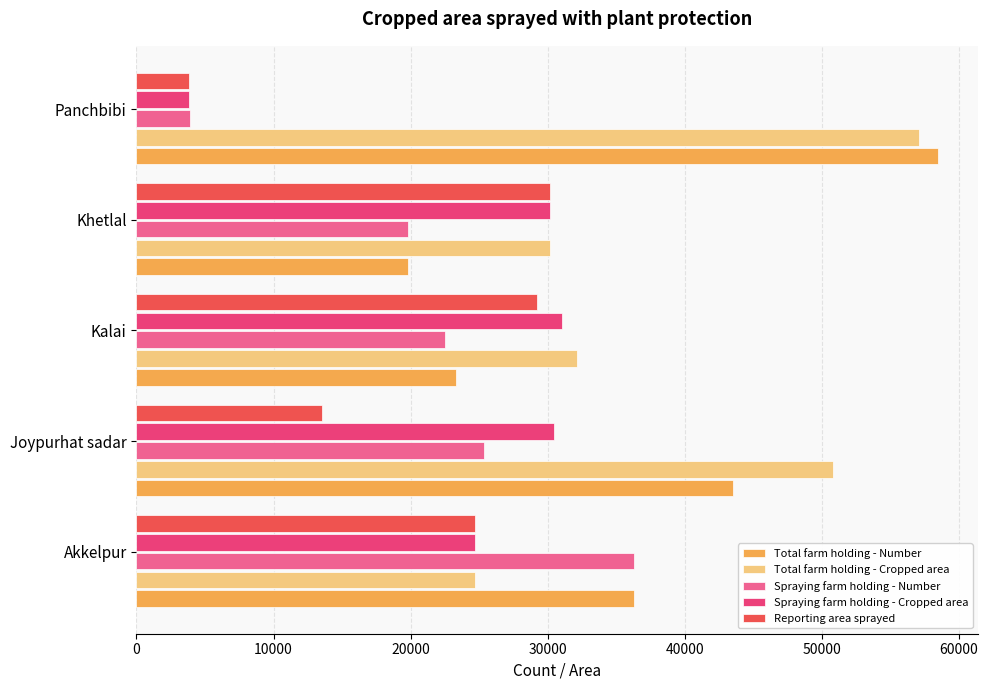

Which series has the largest range (max minus min)?

Total farm holding - Number